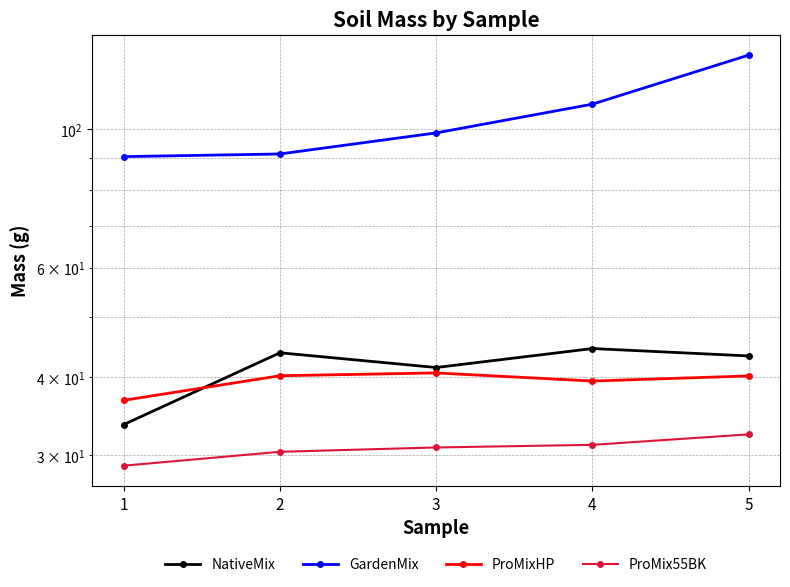

Reading left to right, list all the values displayed in this chart.

NativeMix: 1=33.6	2=43.8	3=41.5	4=44.5	5=43.3
GardenMix: 1=90.3	2=91.2	3=98.6	4=109.7	5=131.4
ProMixHP: 1=36.8	2=40.2	3=40.7	4=39.5	5=40.2
ProMix55BK: 1=28.9	2=30.4	3=30.9	4=31.2	5=32.4